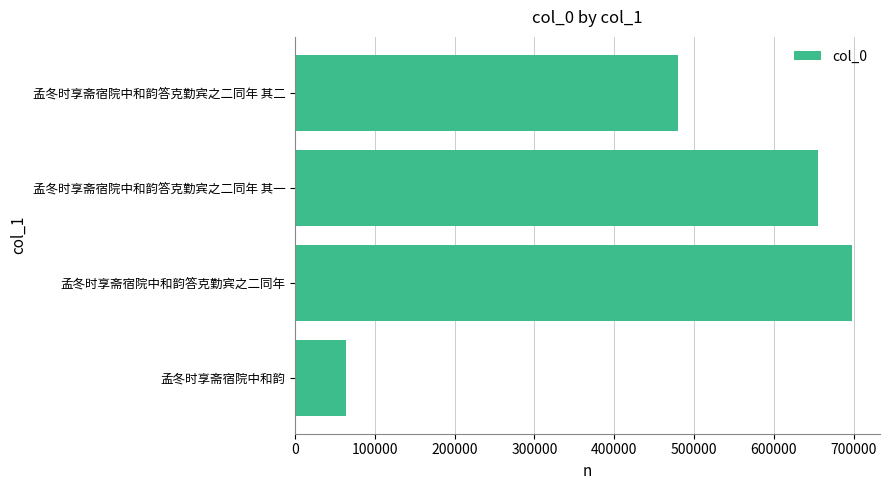

Between 孟冬时享斋宿院中和韵答克勤宾之二同年 其一 and 孟冬时享斋宿院中和韵, which is larger?

孟冬时享斋宿院中和韵答克勤宾之二同年 其一